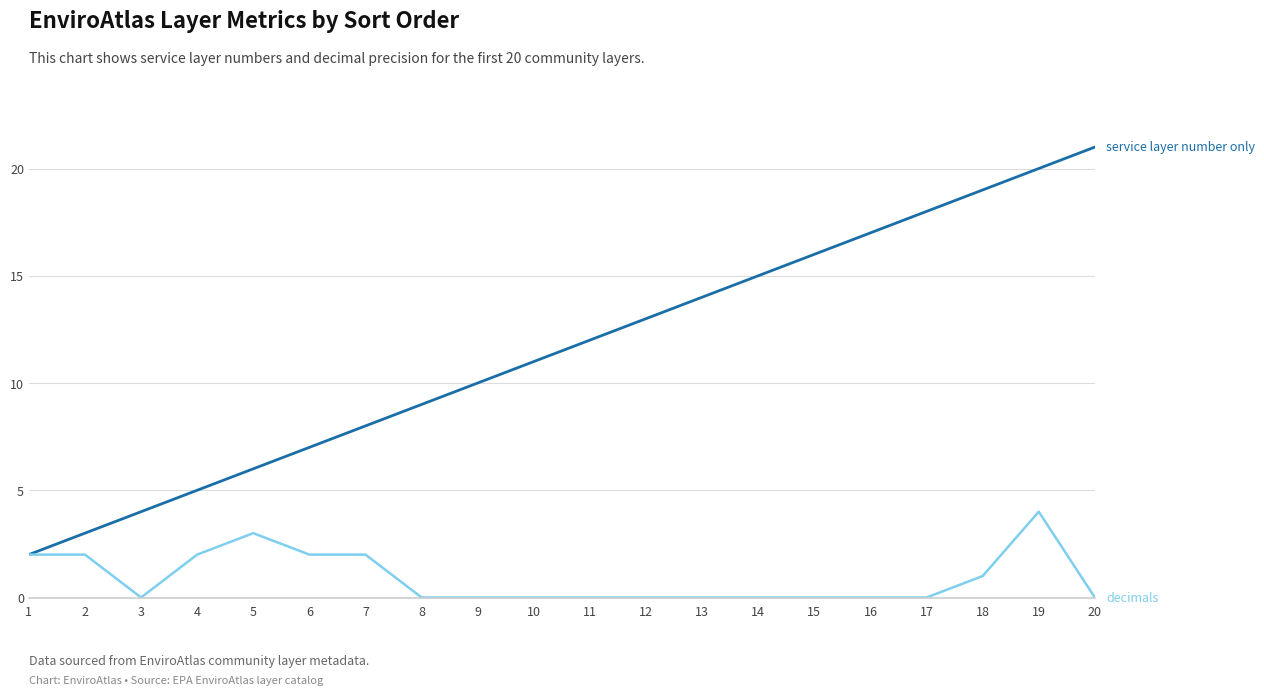

What is the total value across all series at 10?

11